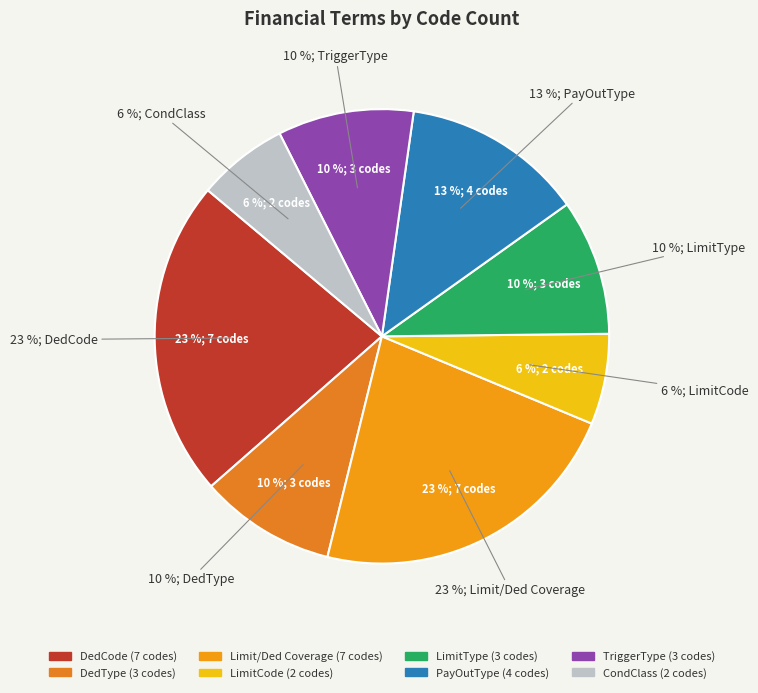

The CondClass slice represents 6% of the pie. True or false?

True